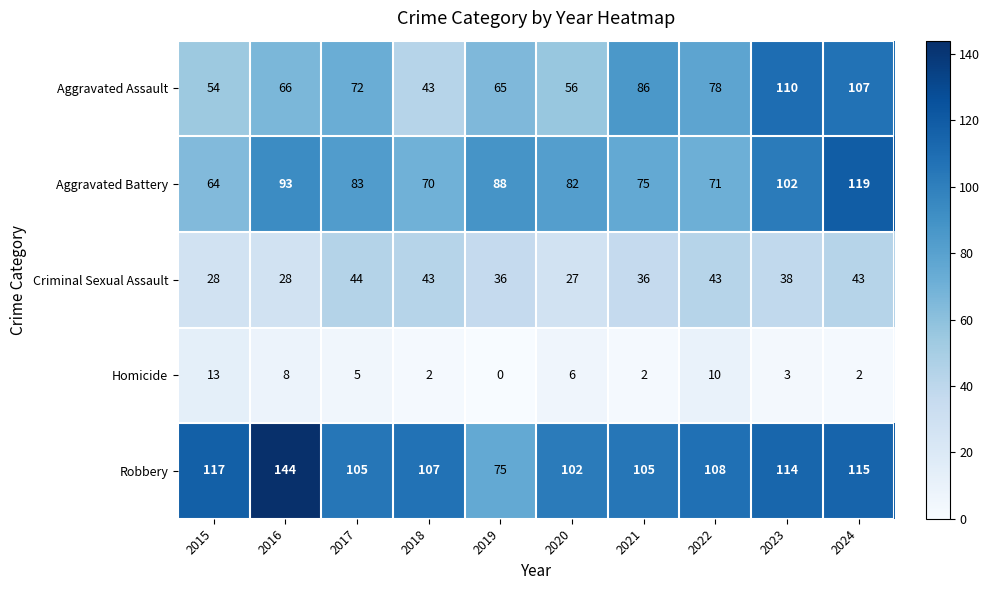

Which series has the largest total across all categories?

Robbery